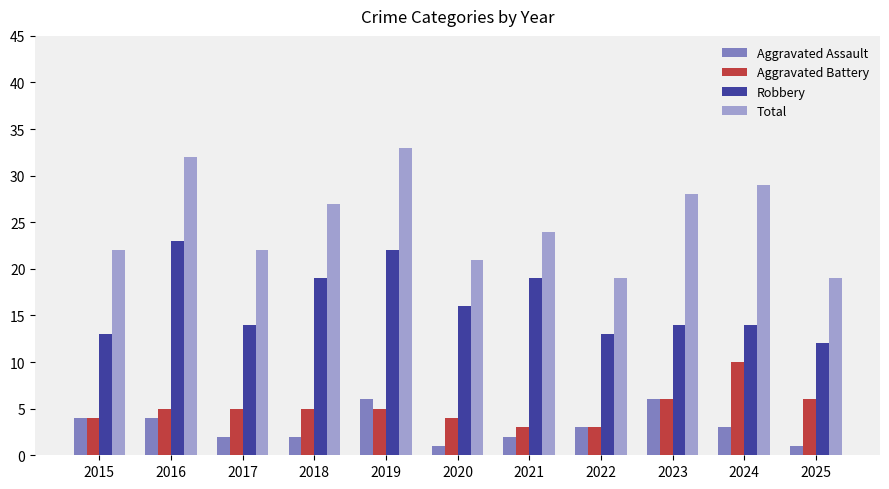

Count the Aggravated Battery values in the range 4 to 6.

8